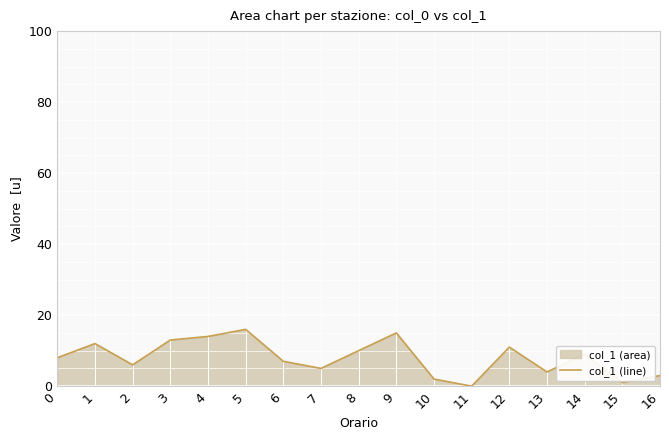

True or false: the data shows 12 at 14.

False